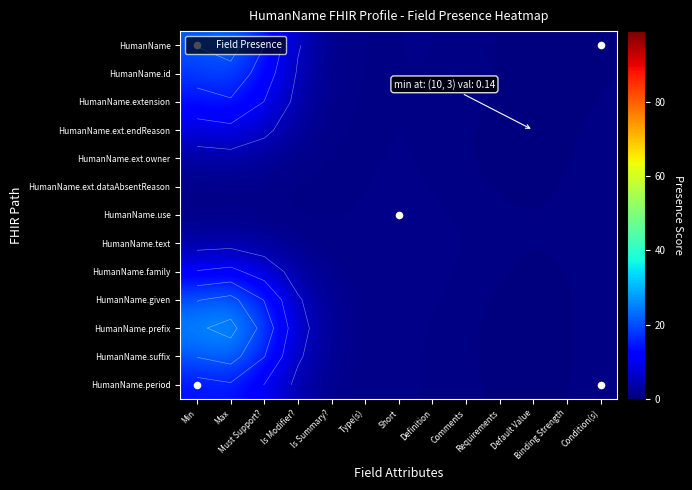

Which series has the widest spread of values?

HumanName.prefix